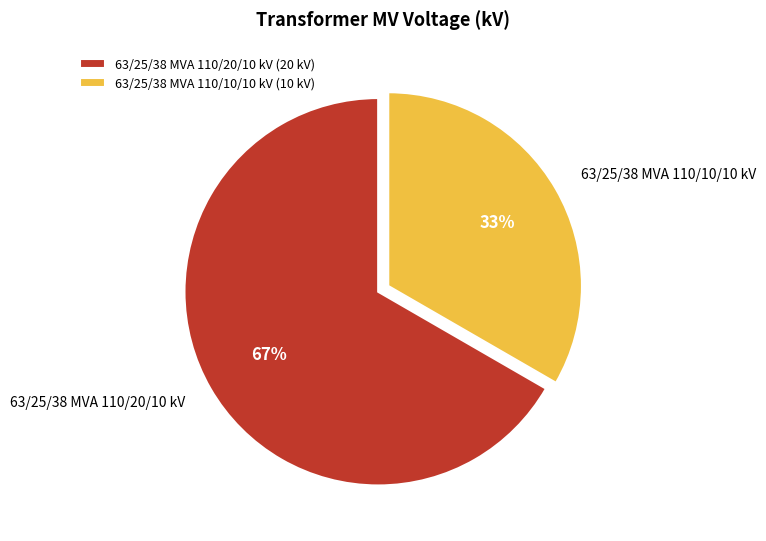

Does 63/25/38 MVA 110/10/10 kV represent more than half of the total?

No